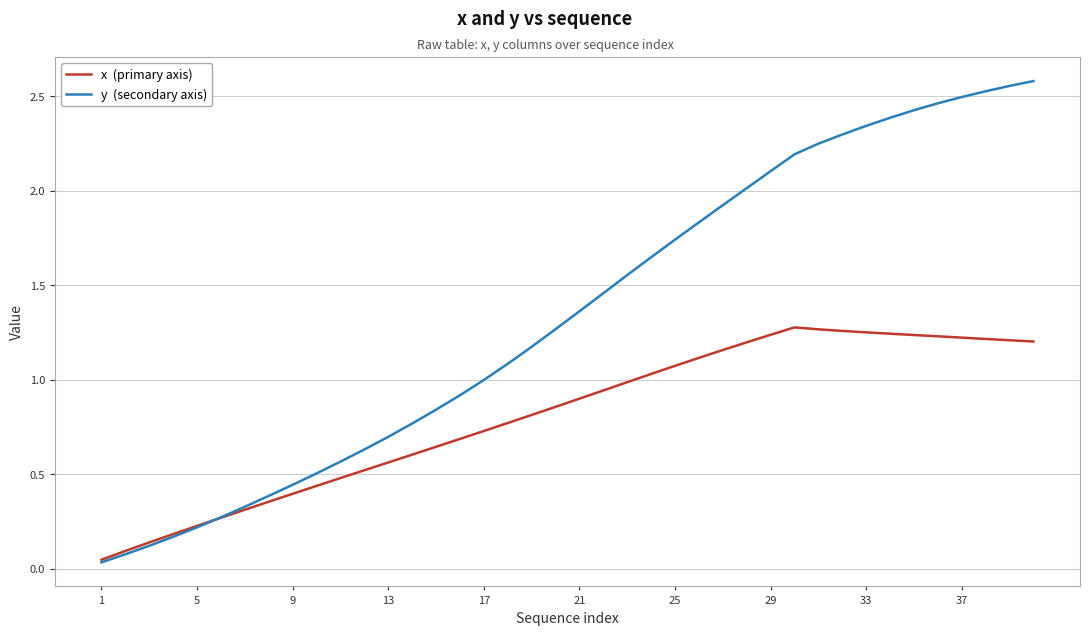

What is the total value across all series at 25?

2.8